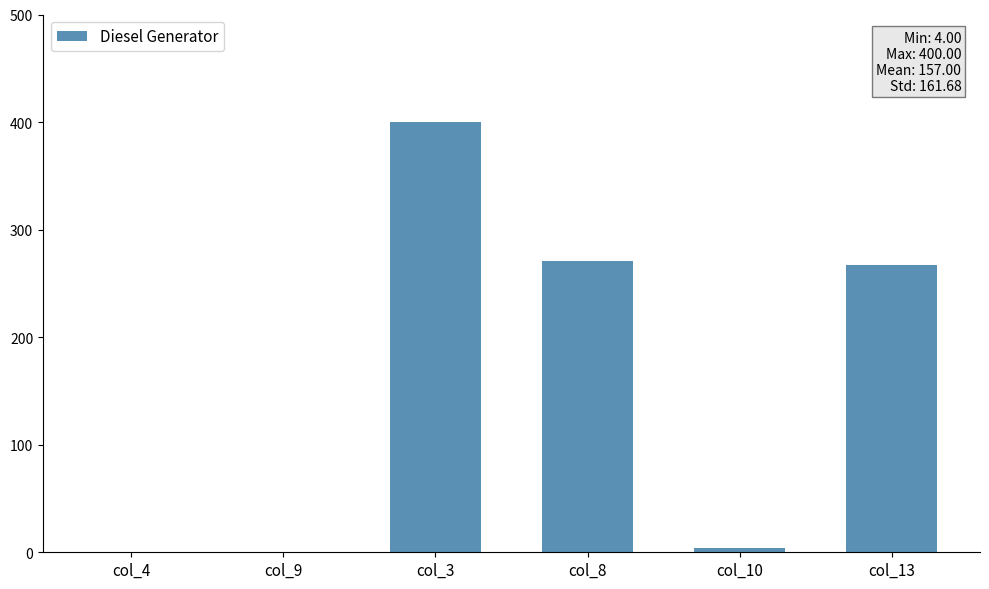

Which label corresponds to the largest value in the chart?

col_3